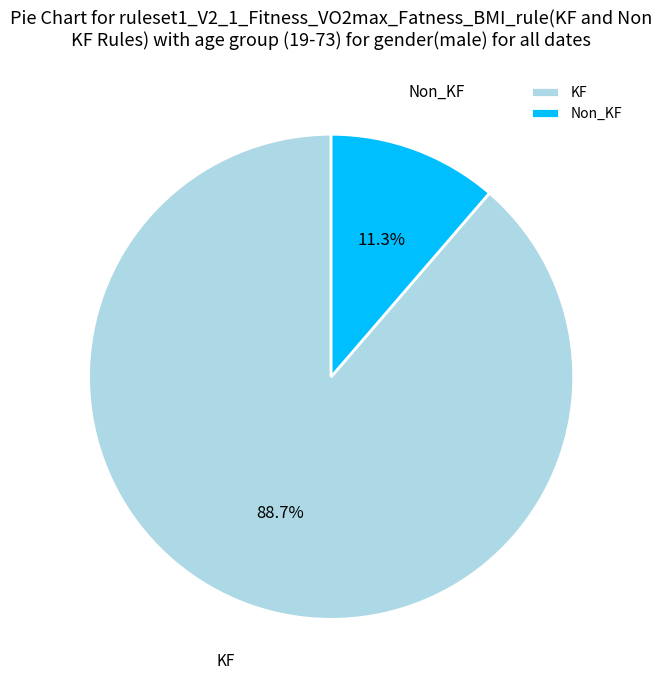

What percentage is NOT represented by Non_KF?

88.7%